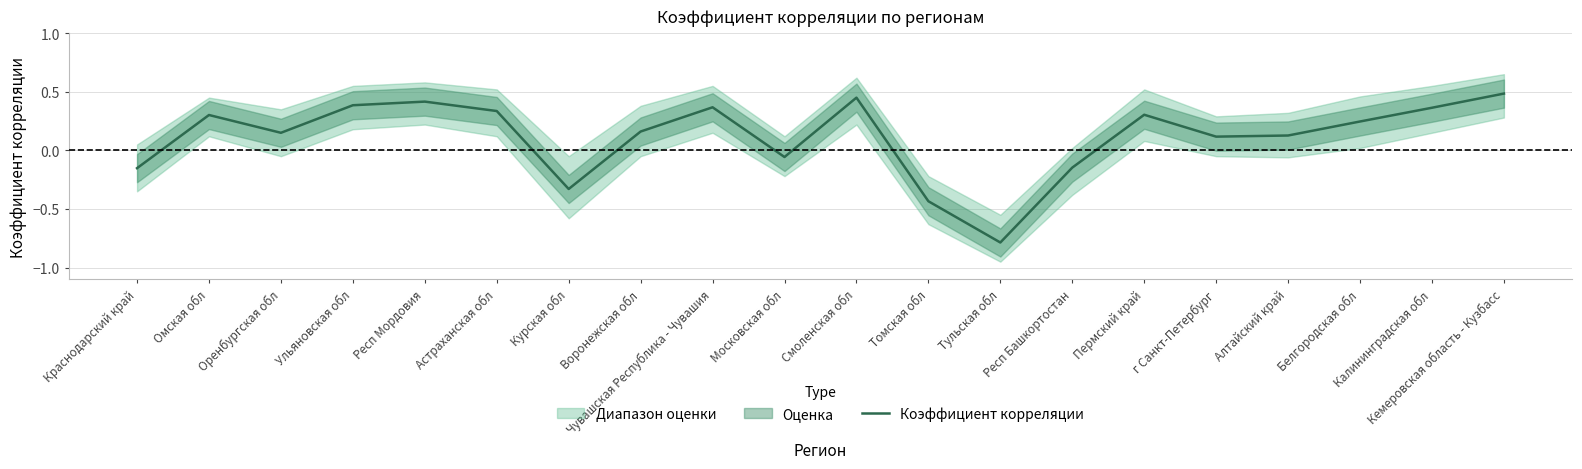

Rank the categories by value from lowest to highest.

Тульская обл, Томская обл, Курская обл, Краснодарский край, Респ Башкортостан, Московская обл, г Санкт-Петербург, Алтайский край, Оренбургская обл, Воронежская обл, Белгородская обл, Омская обл, Пермский край, Астраханская обл, Калининградская обл, Чувашская Республика - Чувашия, Ульяновская обл, Респ Мордовия, Смоленская обл, Кемеровская область - Кузбасс